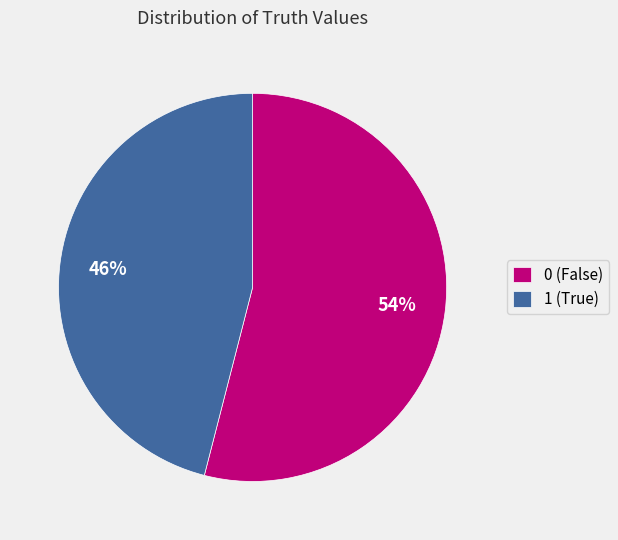

Is there a majority slice in this chart?

Yes